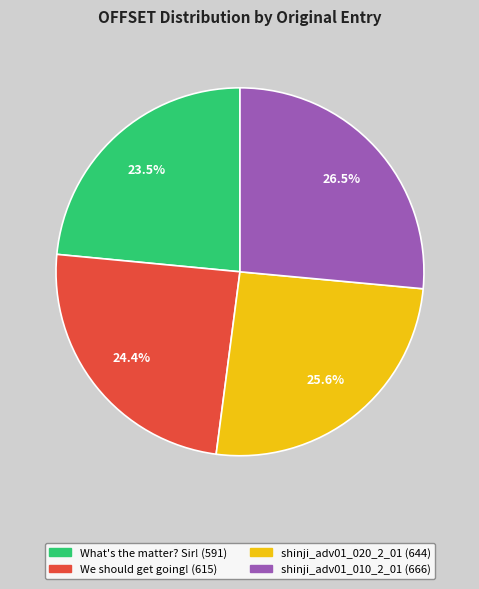

Is there a majority slice in this chart?

No